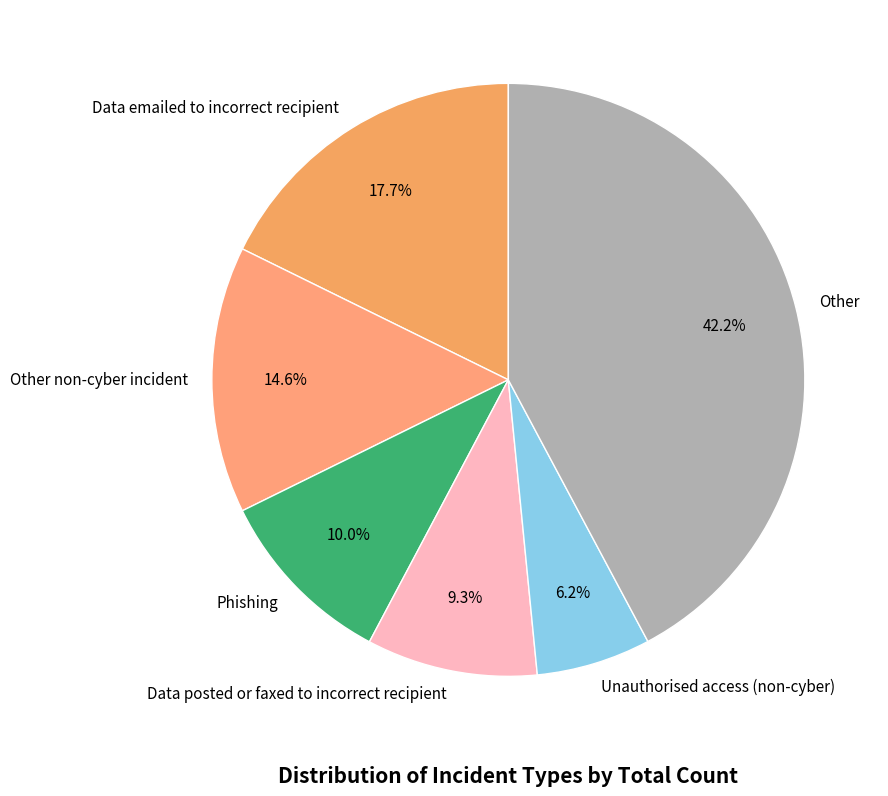

To the nearest percent, what is the average slice percentage?

17%